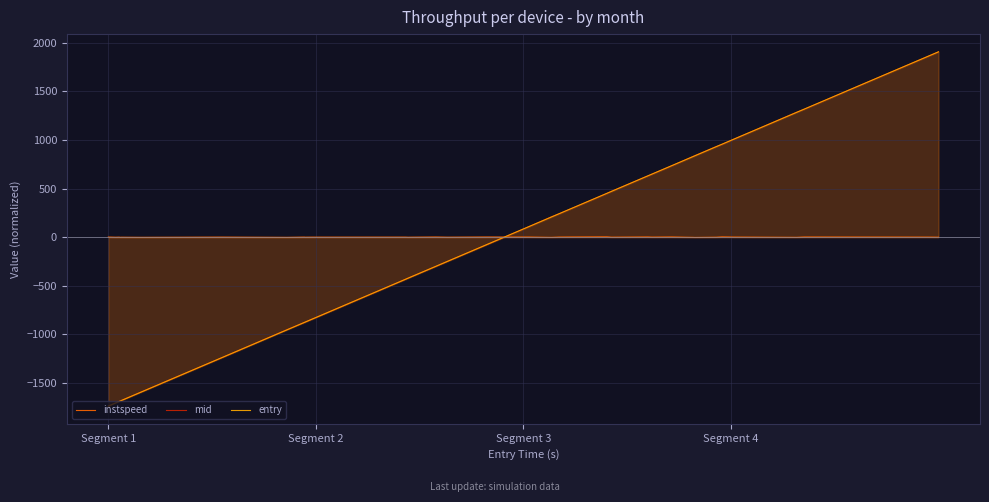

True or false: instspeed and mid intersect in this chart.

True